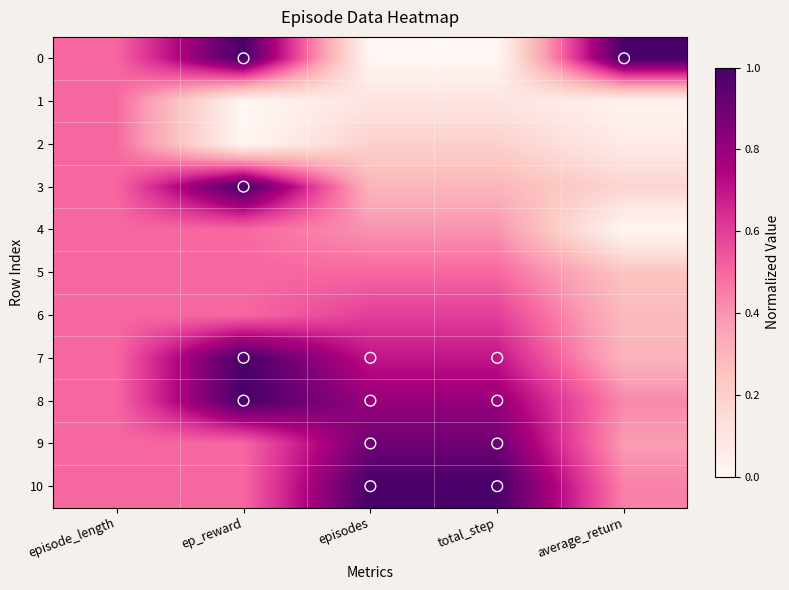

Rank the series at average_return from highest to lowest value.

0, 10, 8, 9, 7, 6, 5, 3, 2, 1, 4